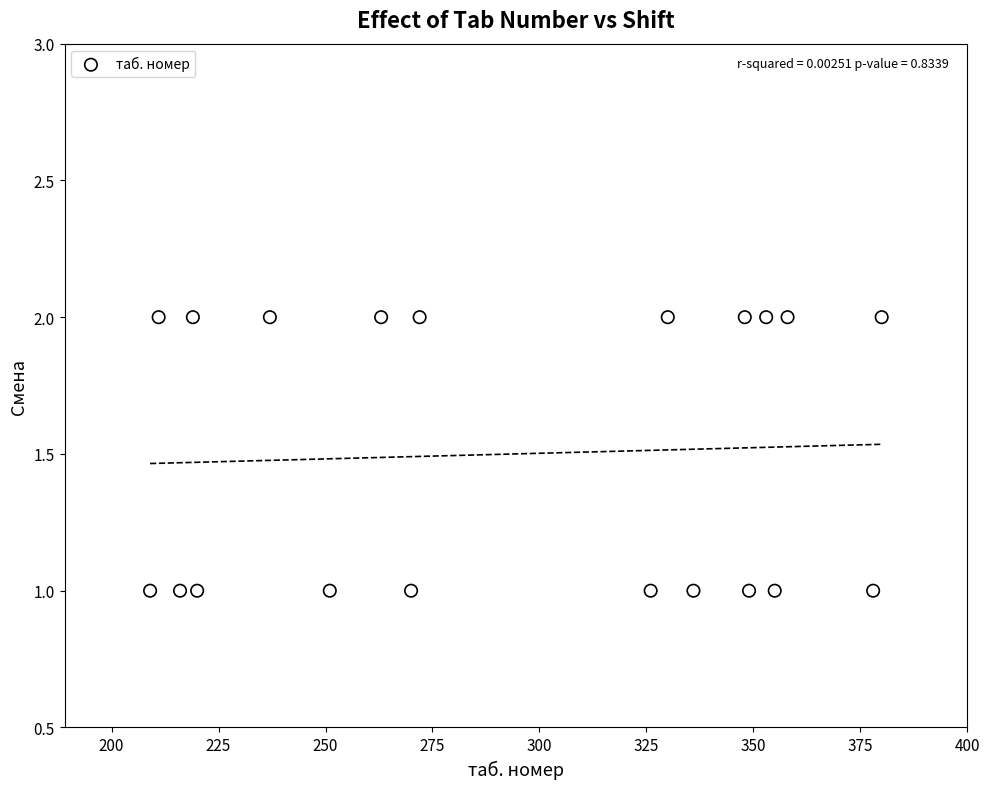

What is the range of X values (max minus min)?

171